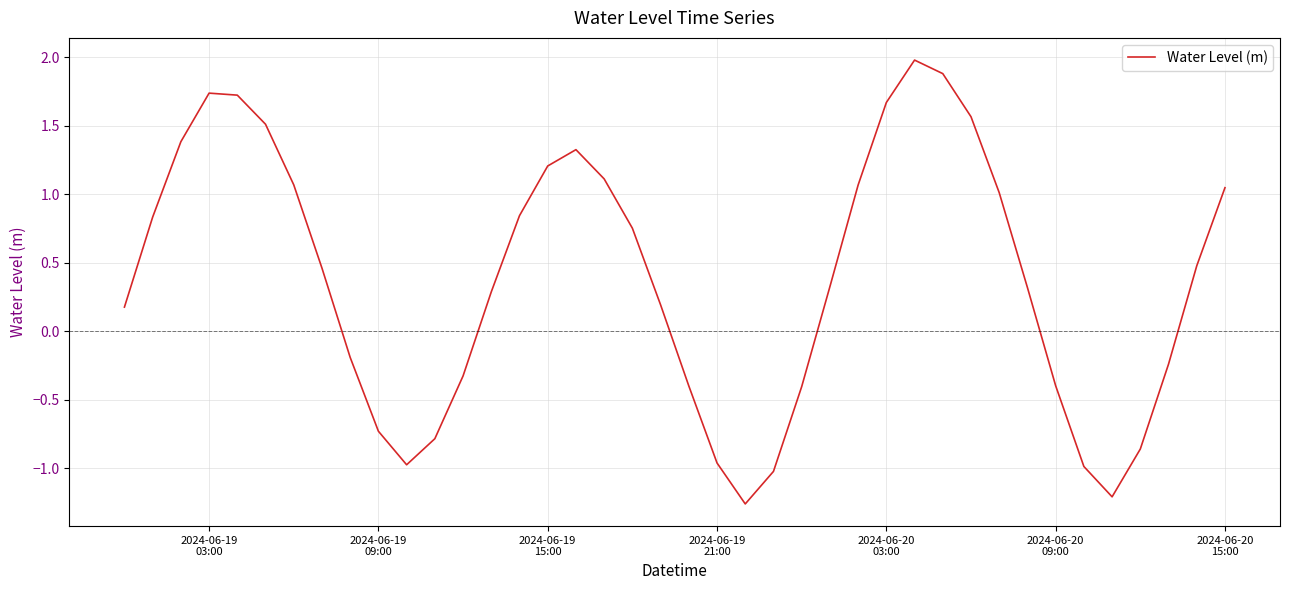

What is the difference between the maximum and minimum values?

3.2